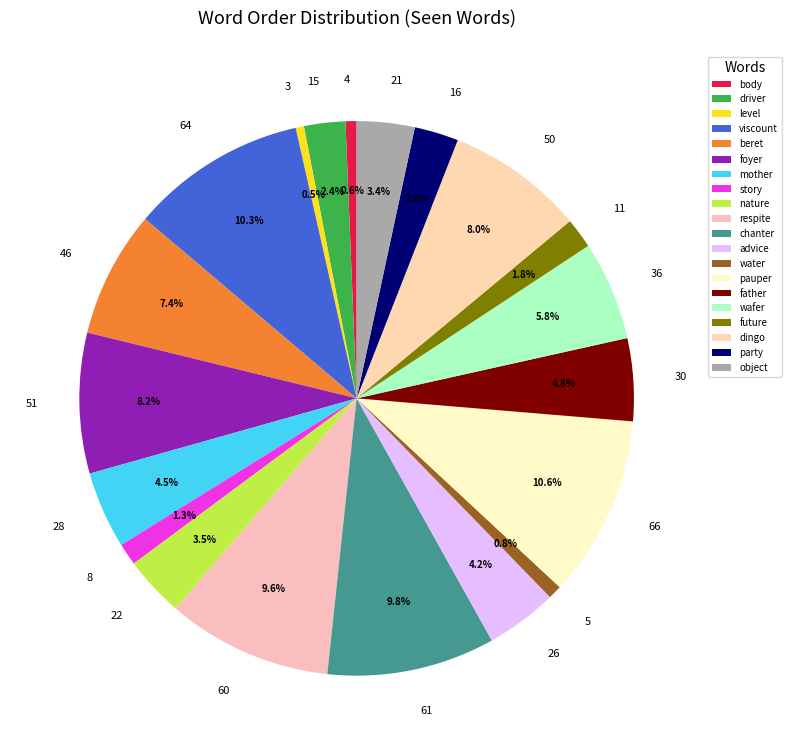

Is the sum of level and story greater than half?

No